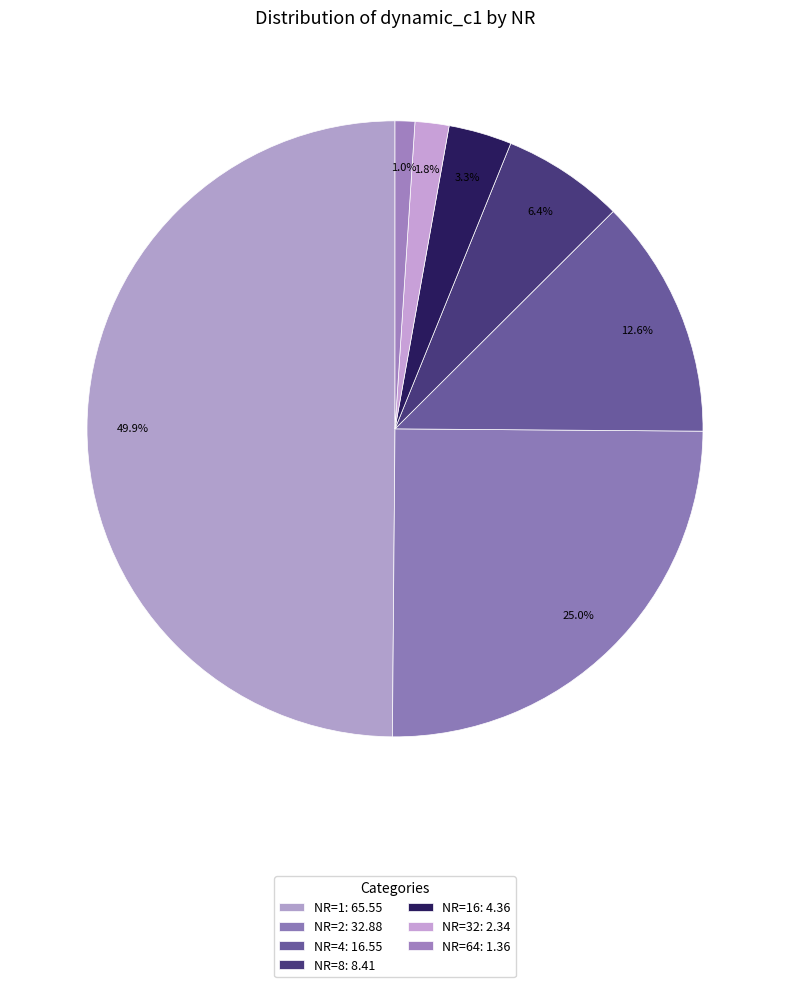

How many segments does this pie chart have?

7